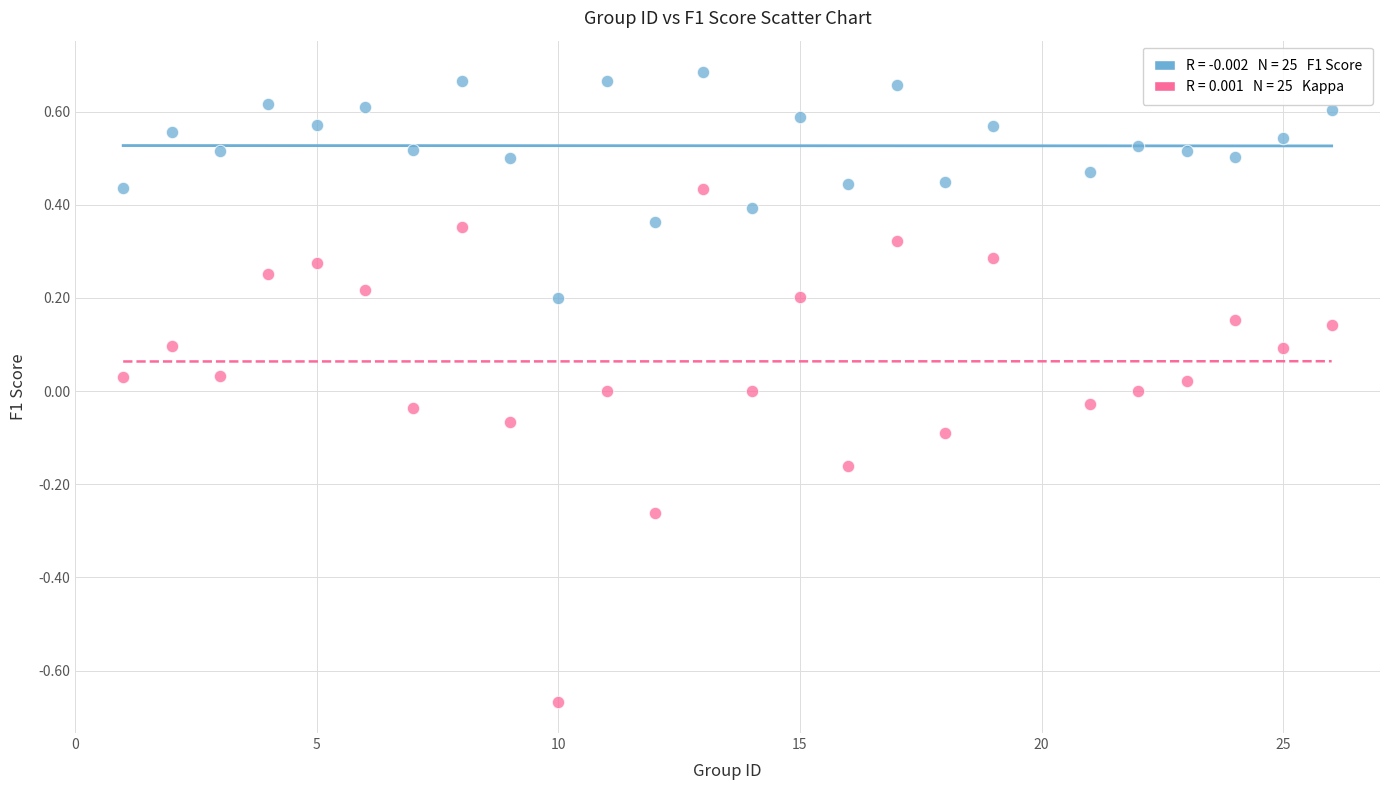

Across all data points, what is the range of X values (max minus min)?

25.0